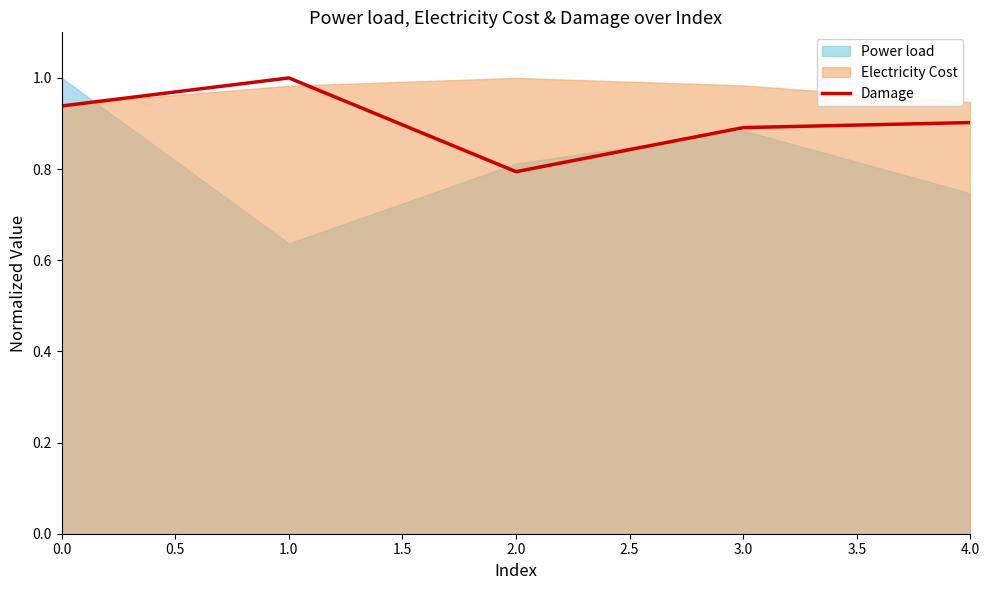

What is the difference between the maximum and minimum values?

0.2